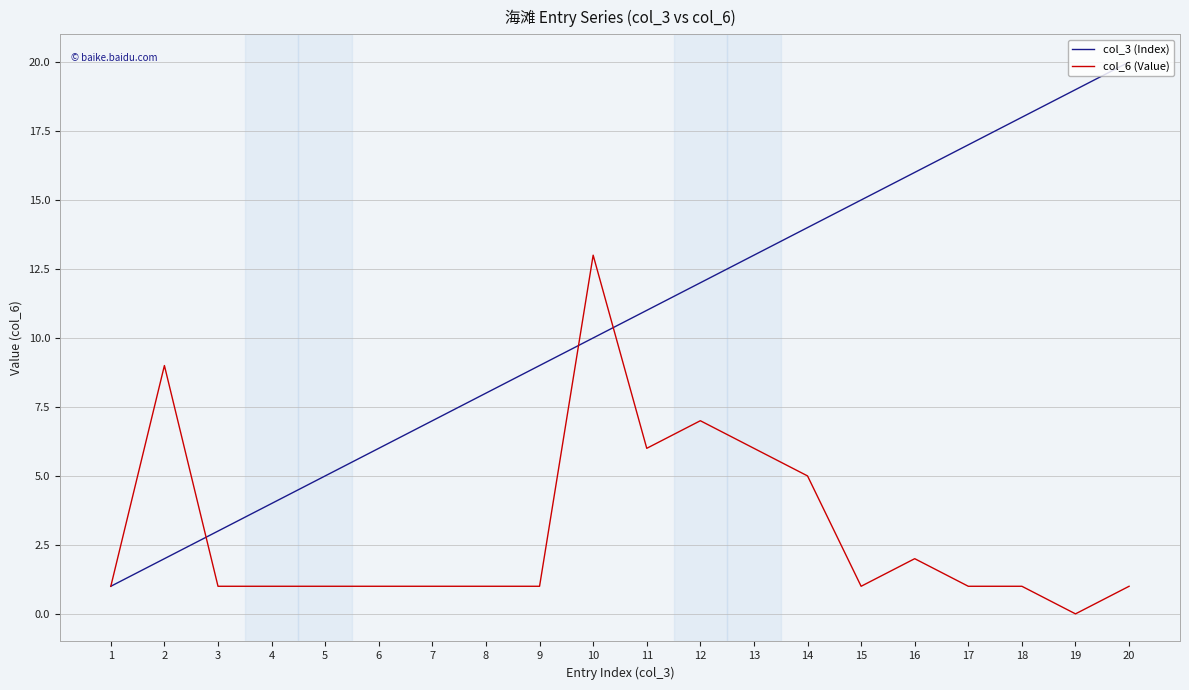

The value of col_3 (Index) at 11 is 3. True or false?

False